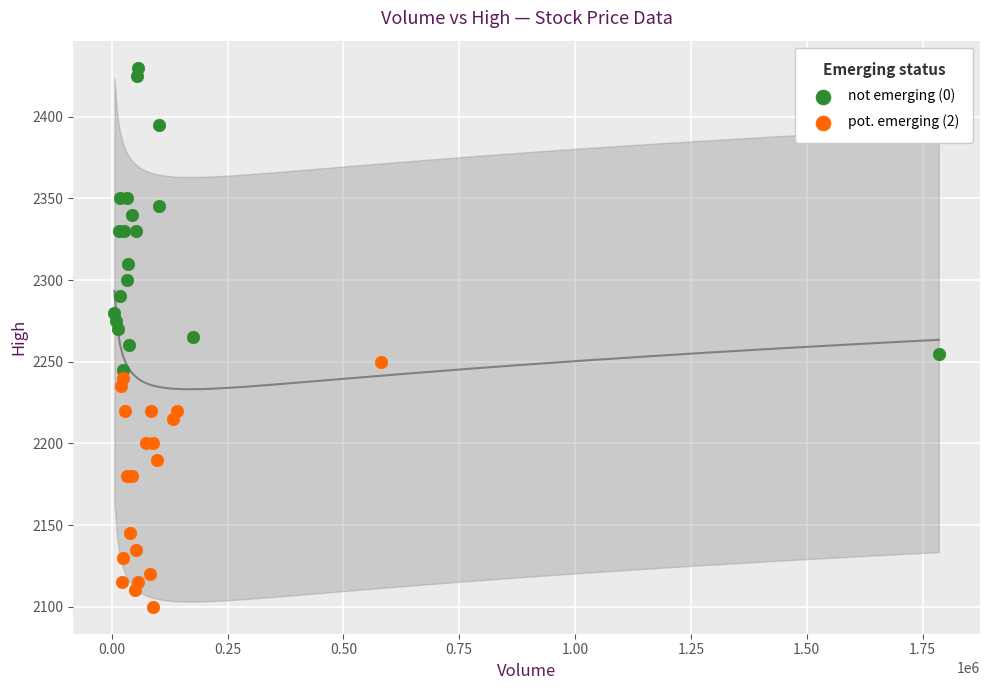

Which series has the largest Y range (max minus min)?

not emerging (0)